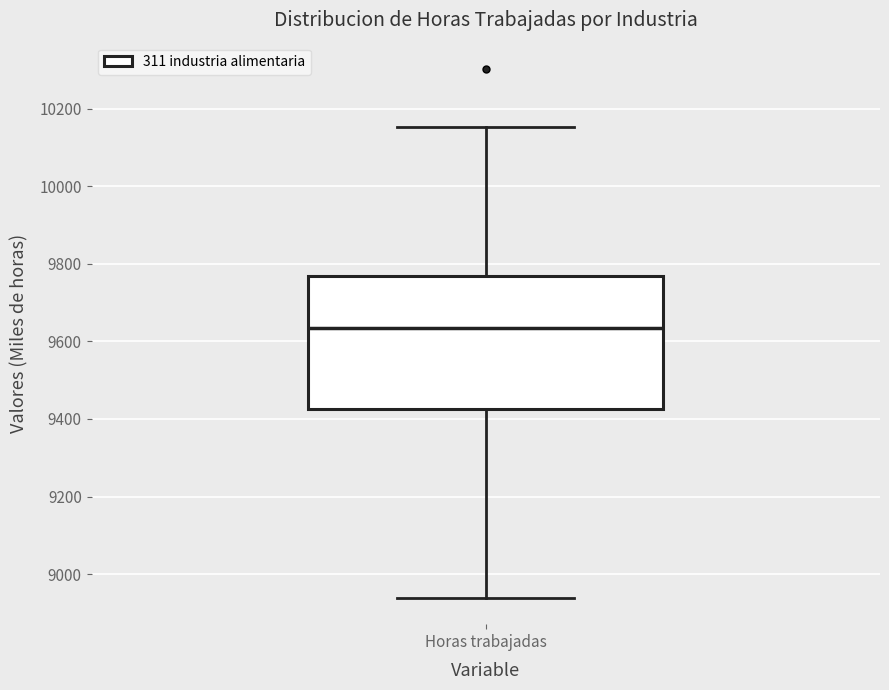

Transcribe this box plot: give where the median line is, the range the box spans, and where the two whiskers end, as read against the y-axis. The values are not printed on the chart, so give them approximately, as read against the axis.

median 9640, box 9420 to 9760, whiskers 8940 to 10160